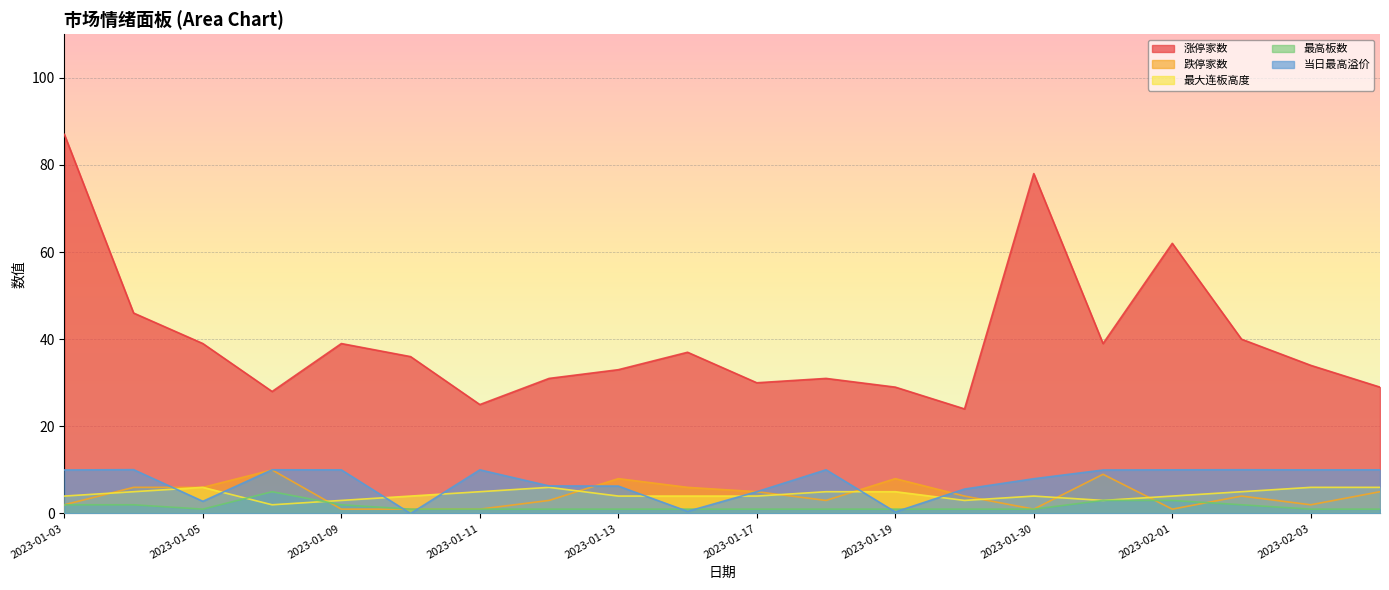

At how many categories does at least one series exceed 39?

5